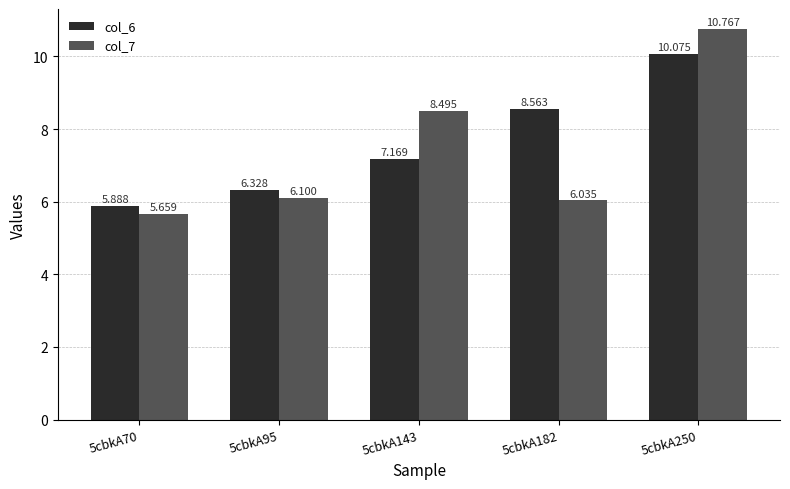

What is the sum of the col_6 values at 5cbkA182 and 5cbkA70?

14.5